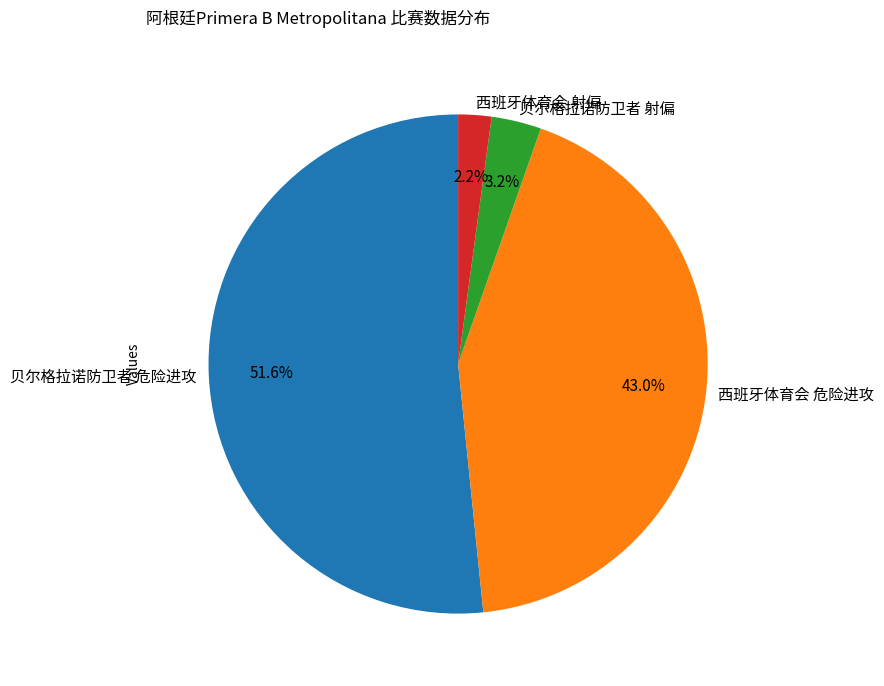

Is there a majority slice in this chart?

Yes